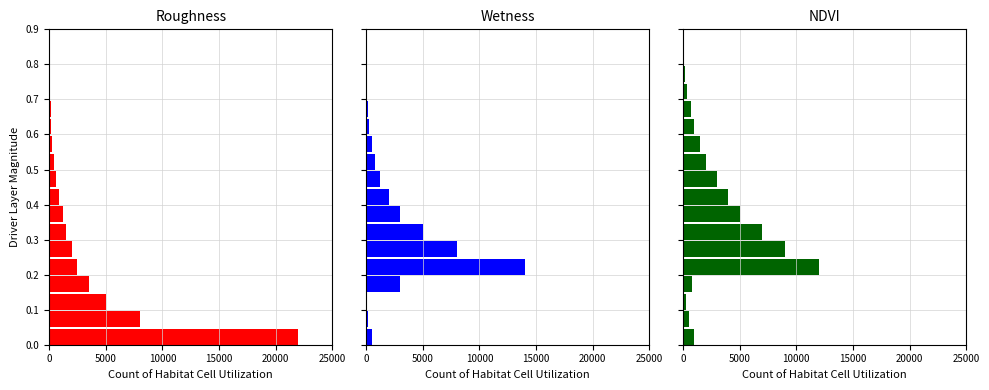

List the series in order of their peak value, lowest first.

NDVI, Wetness, Roughness